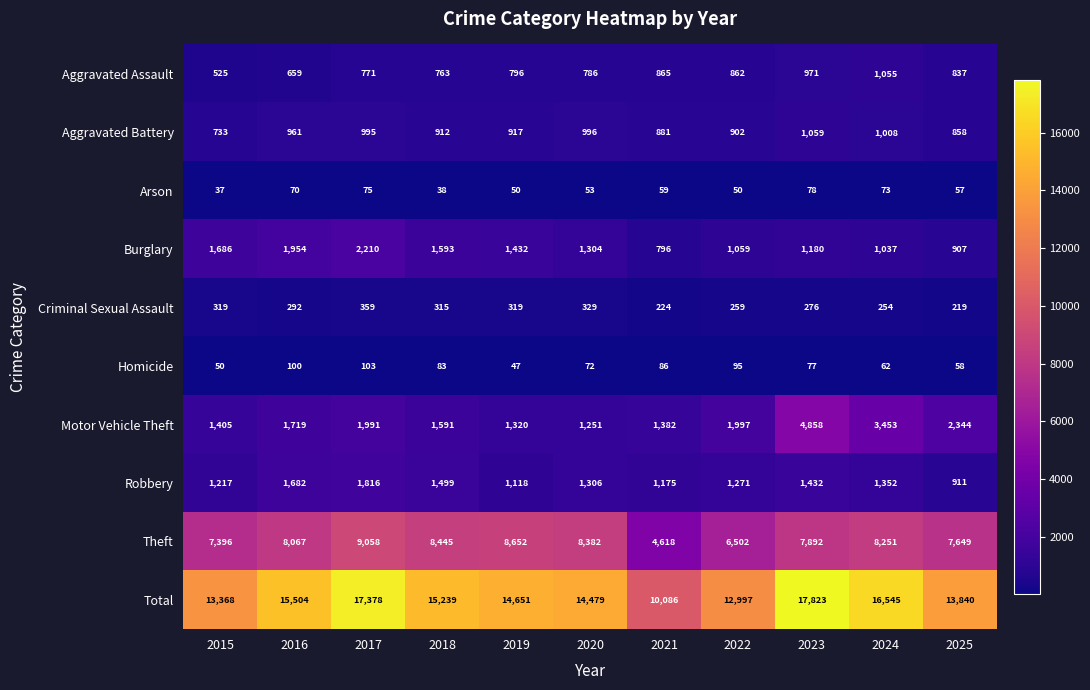

Where is Criminal Sexual Assault nearest to the value 289?

2016